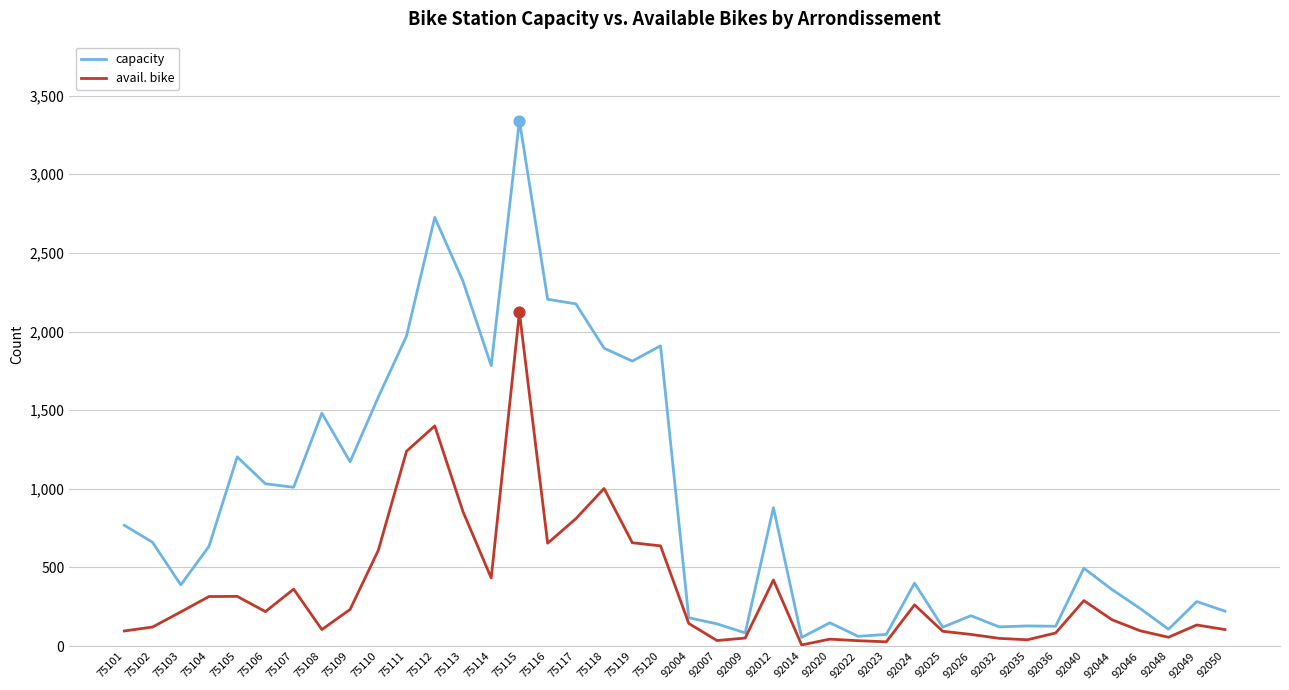

What is the total value across all series at 92020?

192